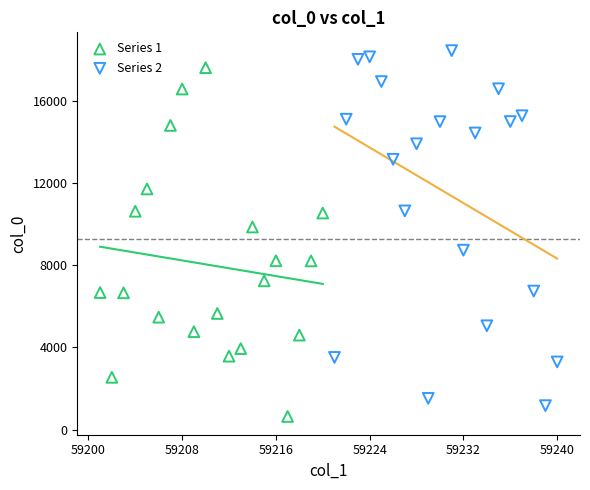

Which series reaches the maximum Y coordinate?

Series 2